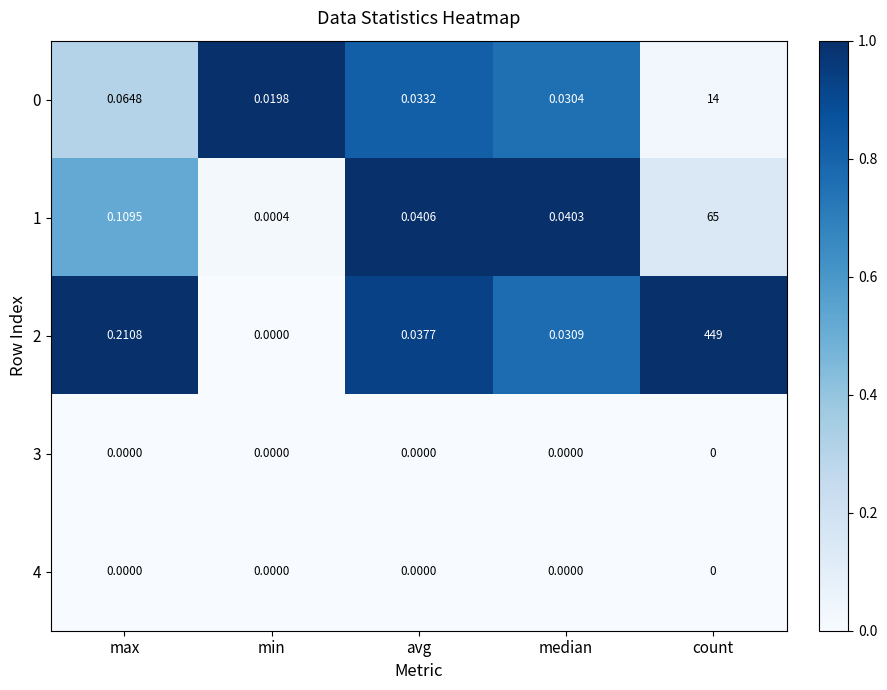

List the labels in order of 1 value, smallest first.

min, median, avg, max, count